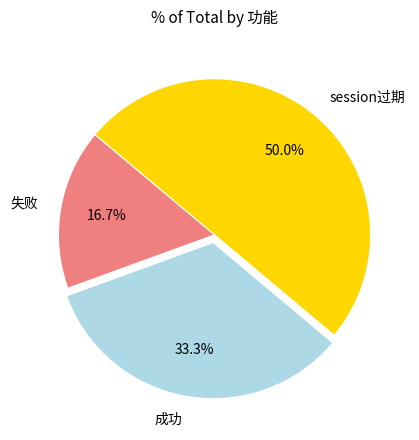

What percentage is NOT represented by session过期?

50.0%